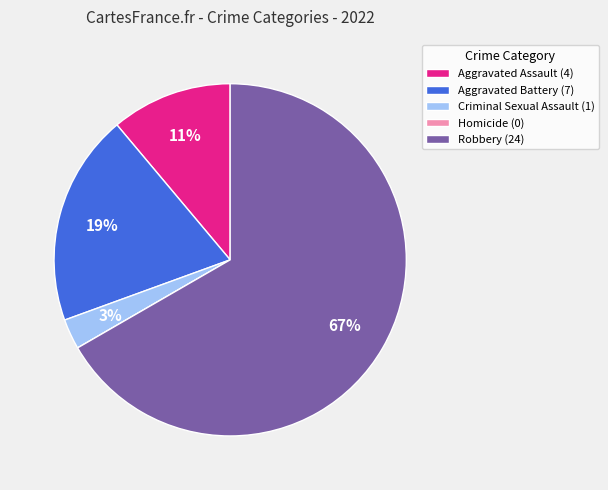

Does any single category account for the majority?

Yes